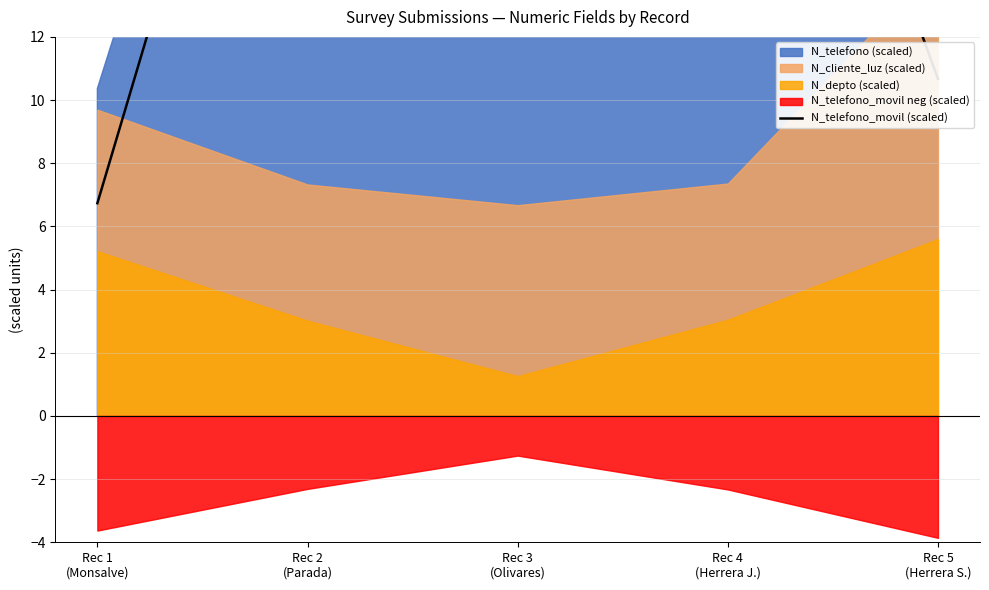

Approximately how many times larger is the value at Rec 4
(Herrera J.) compared to Rec 2
(Parada)?

1.0